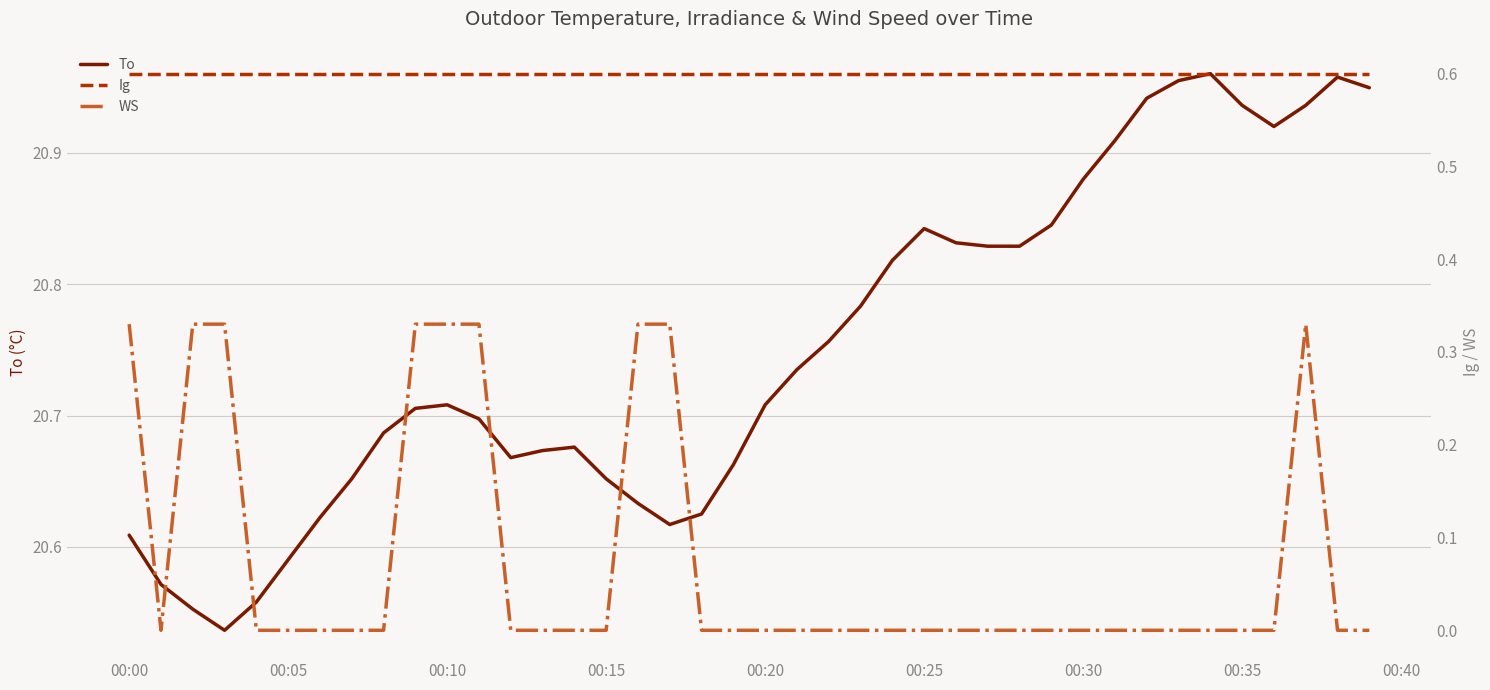

What is the sum of all WS values?

3.0